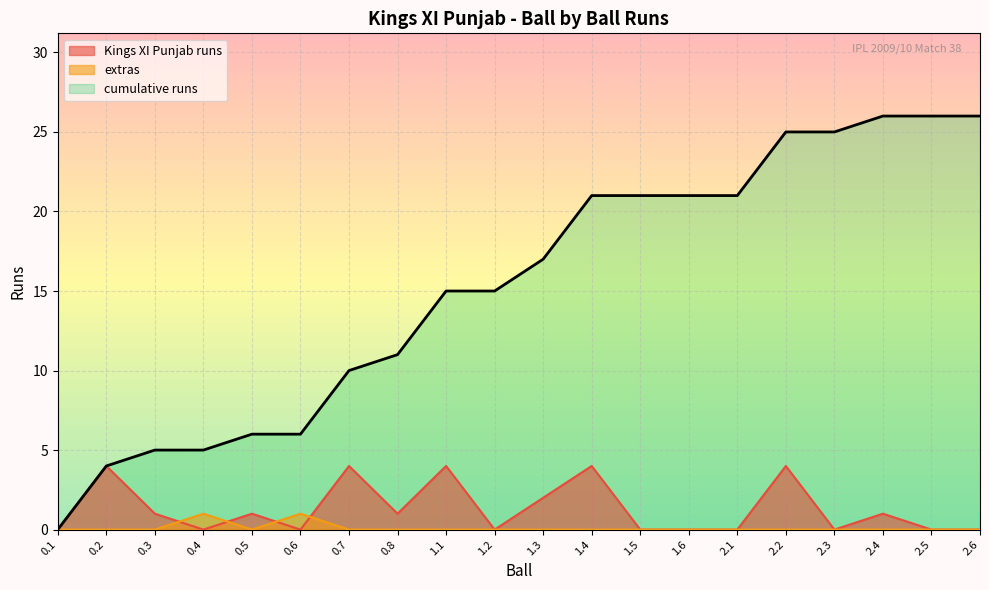

What is the approximate value of cumulative runs at 0.2?

4